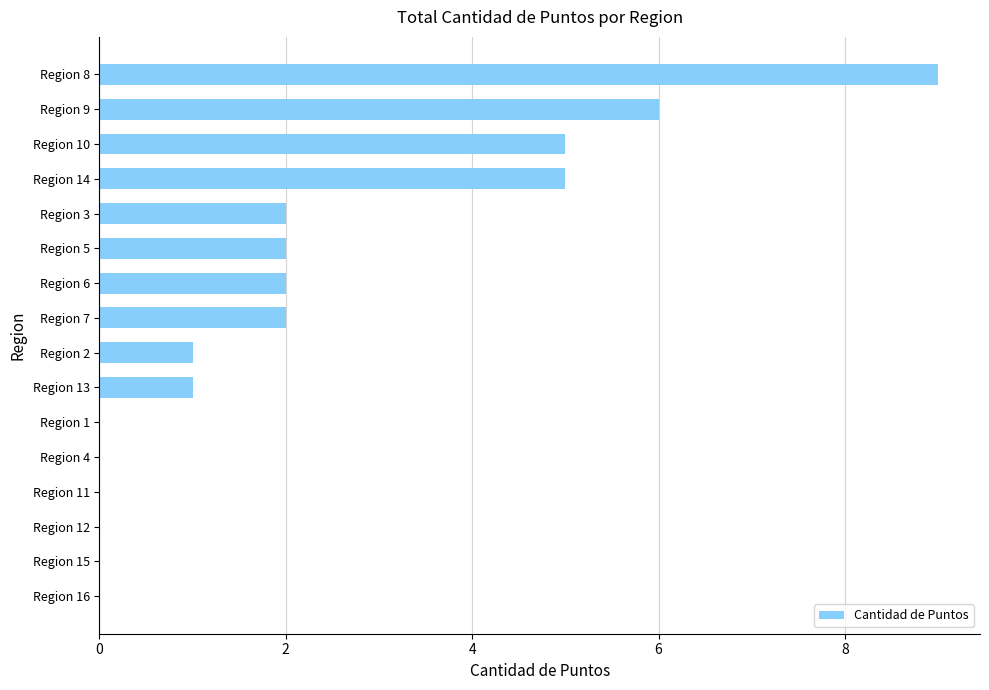

Which category has the highest value across all series?

Region 8